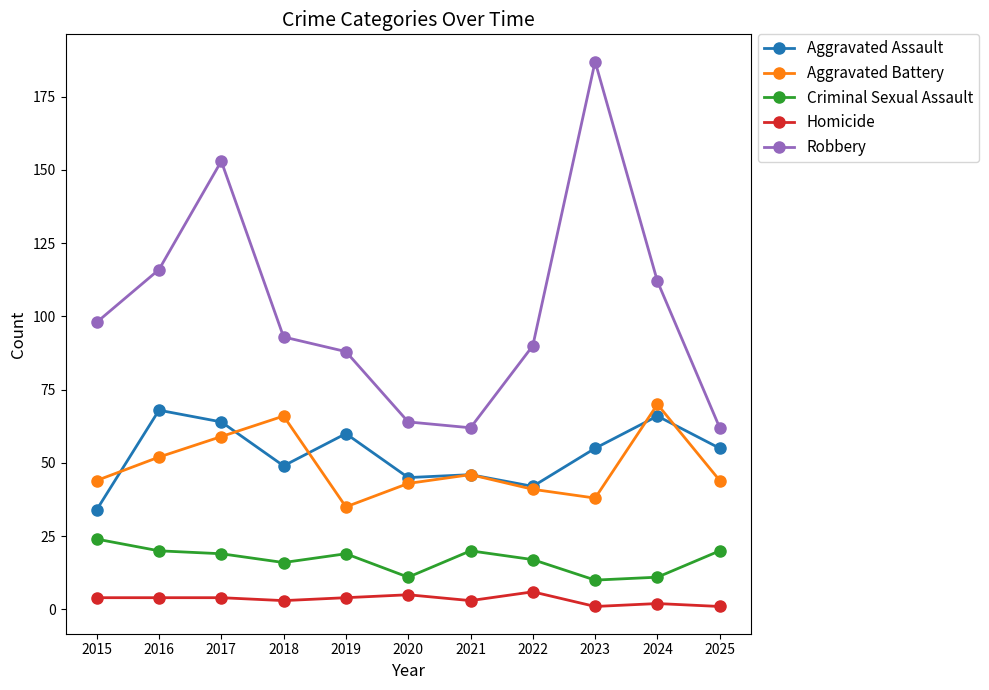

What is the value of the Homicide point at the 5th from the left?

4